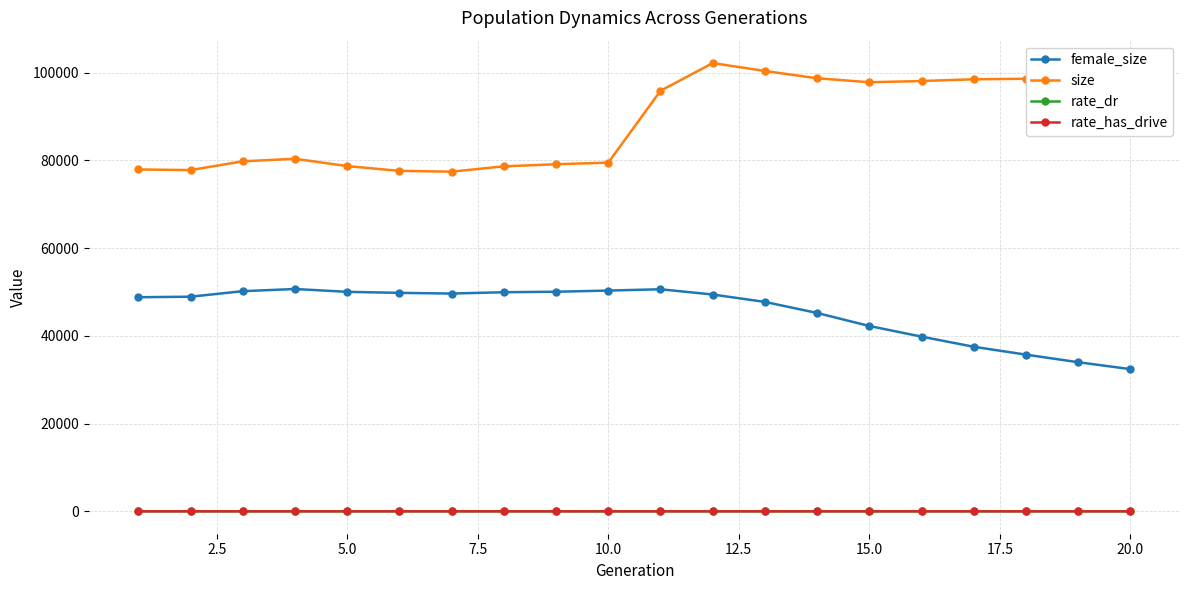

True or false: female_size has more than 0 interior local peaks.

True